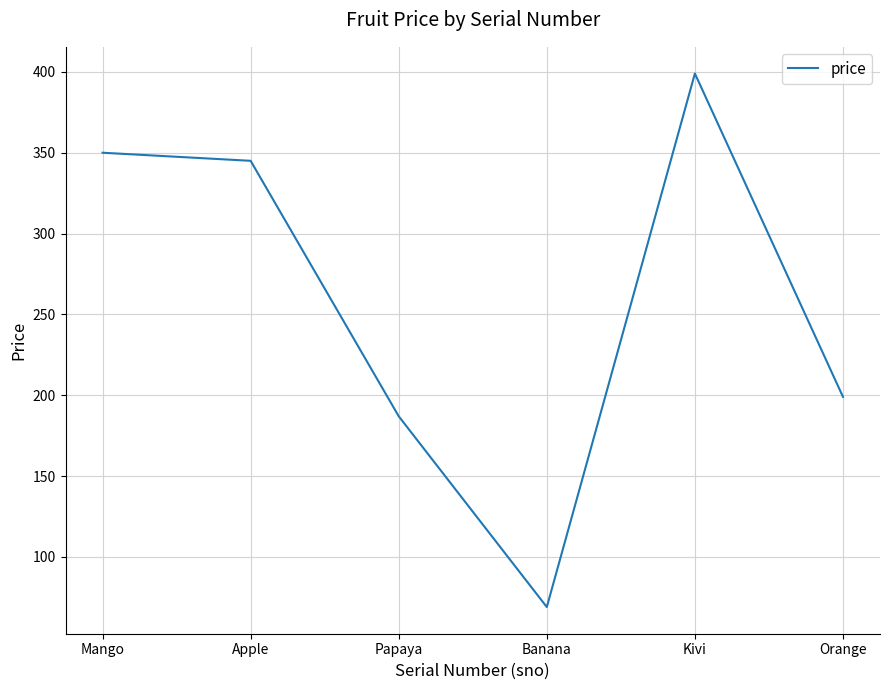

How many interior local peaks (higher than both neighbors) does the data have?

1